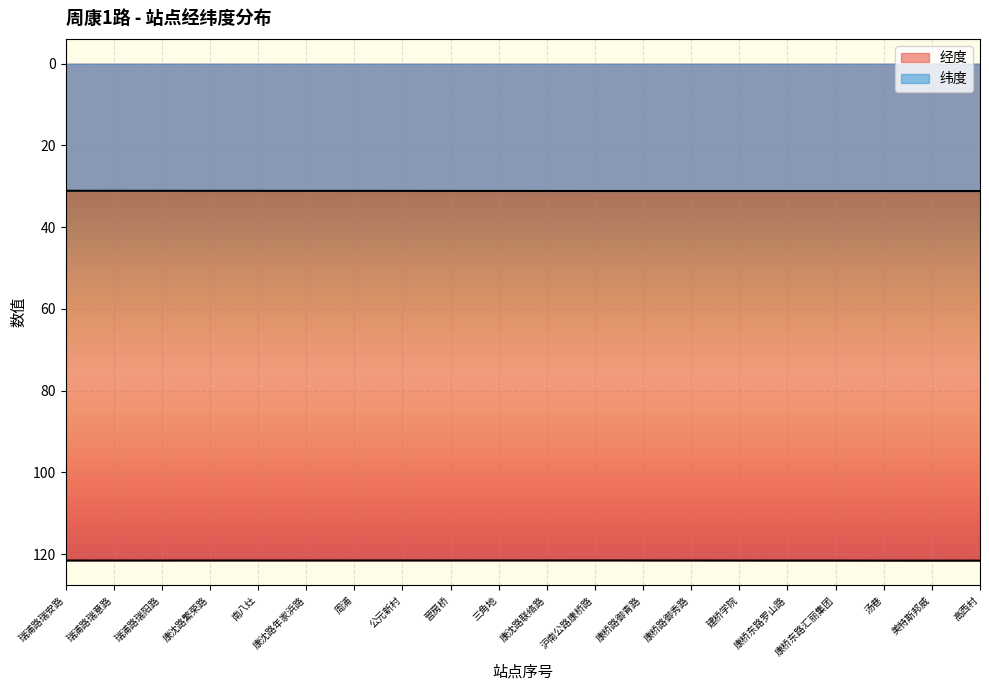

Which category has the lowest value across all series?

瑞浦路瑞安路